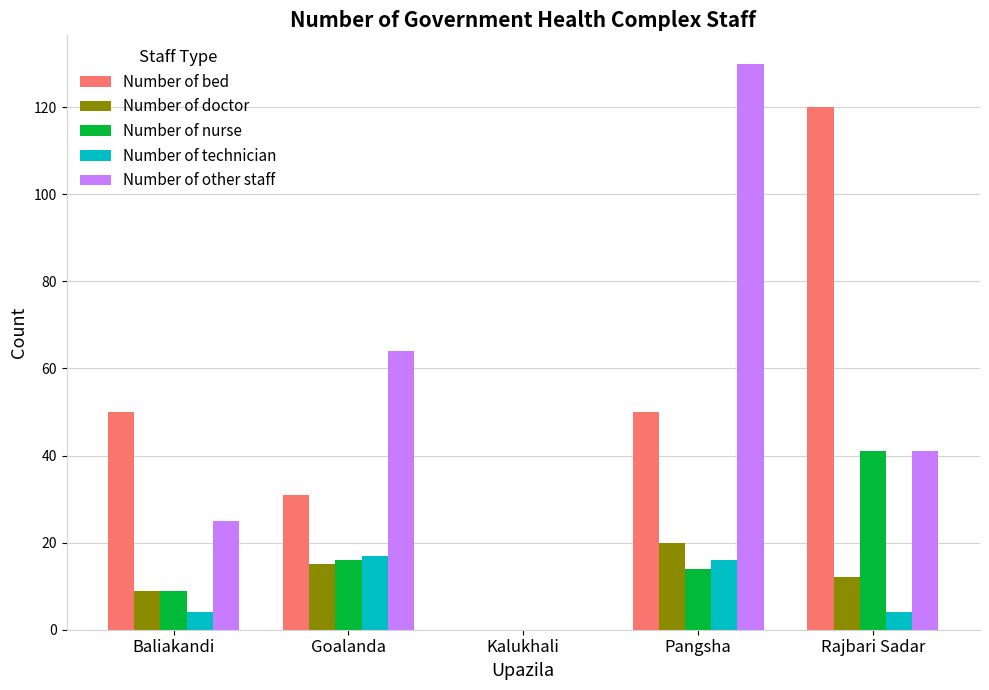

What is the greatest value displayed?

130